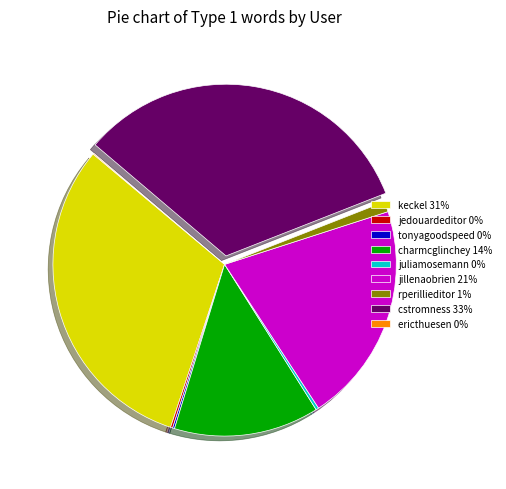

Is there a majority slice in this chart?

No